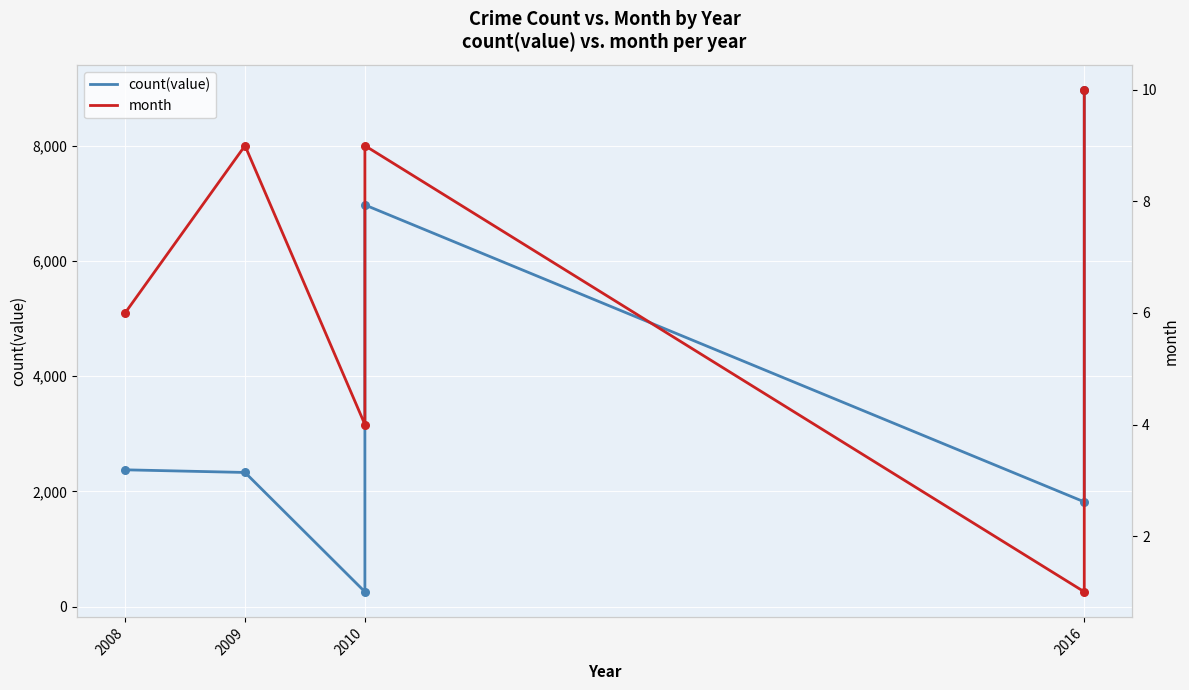

Which series reaches the maximum Y coordinate?

count(value)